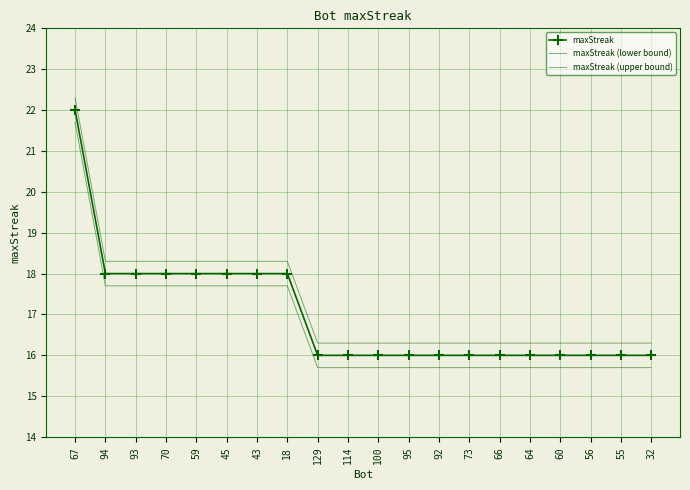

Which category has the lowest value in the maxStreak (lower bound) series?

129